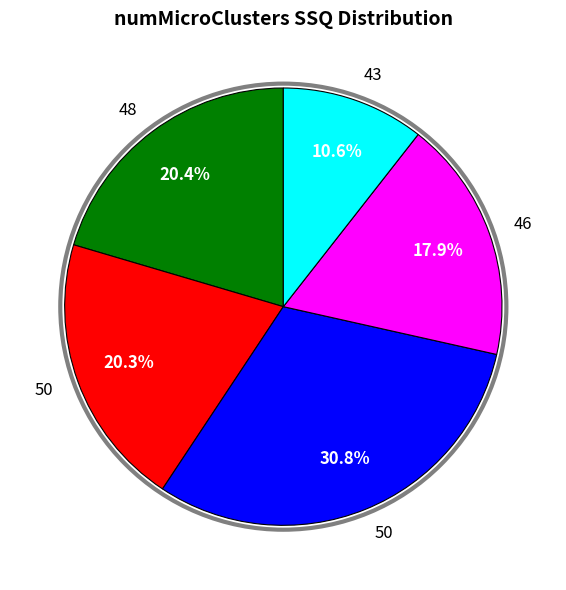

Does any single category account for the majority?

No